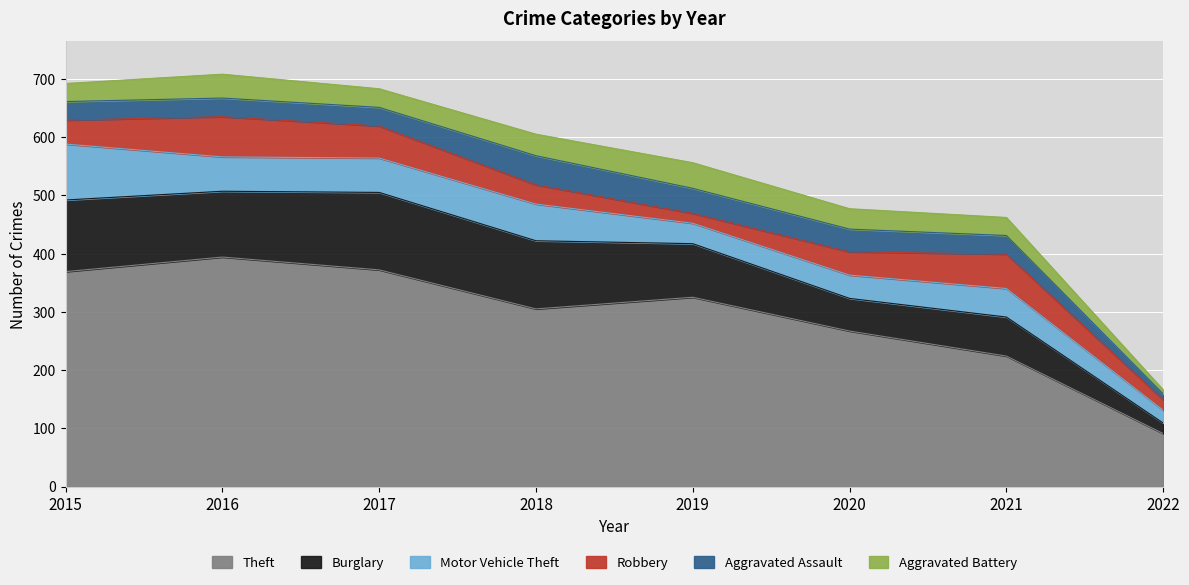

Rank the series at 2020 from highest to lowest value.

Theft, Burglary, Motor Vehicle Theft, Robbery, Aggravated Assault, Aggravated Battery